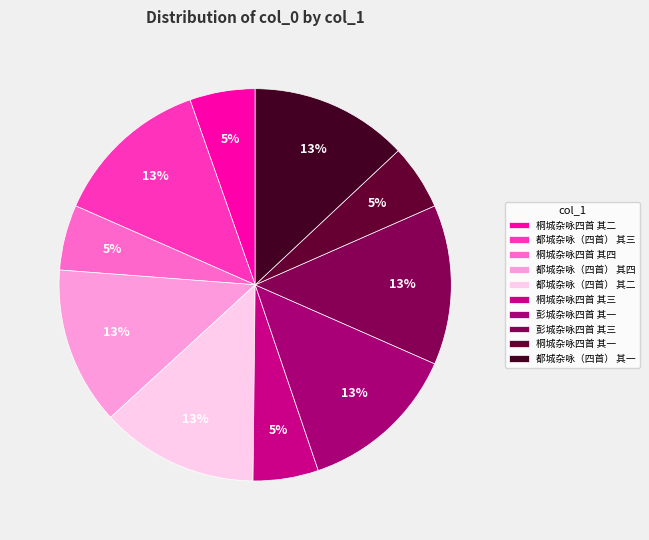

Is 桐城杂咏四首 其一 the majority of the pie?

No